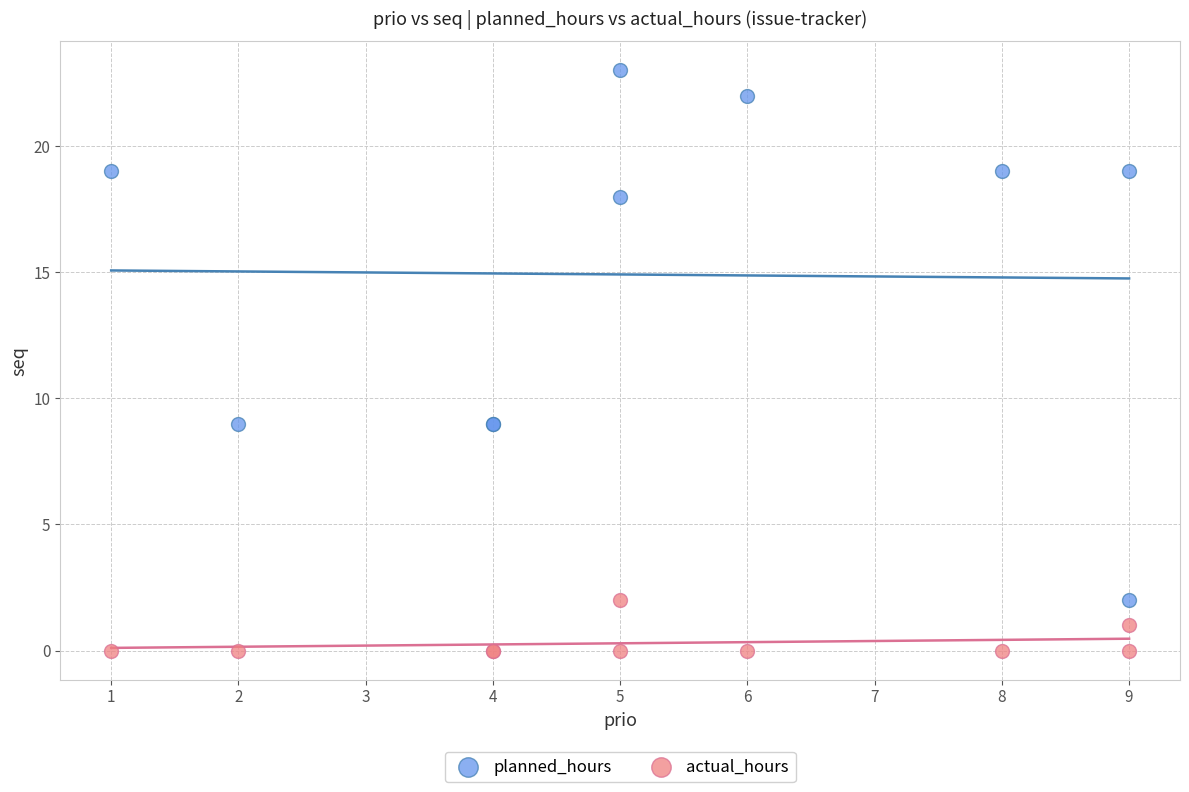

Which series has the largest Y range (max minus min)?

planned_hours